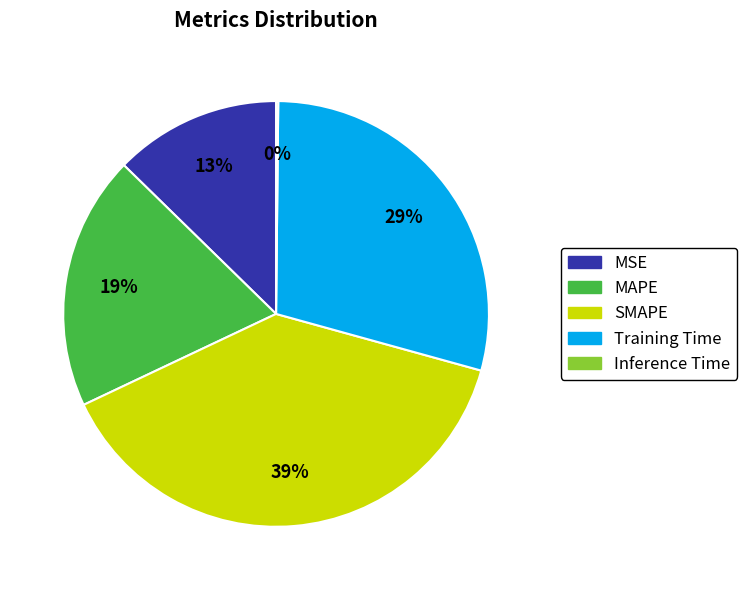

To the nearest percent, what percentage of the pie is MAPE?

19%